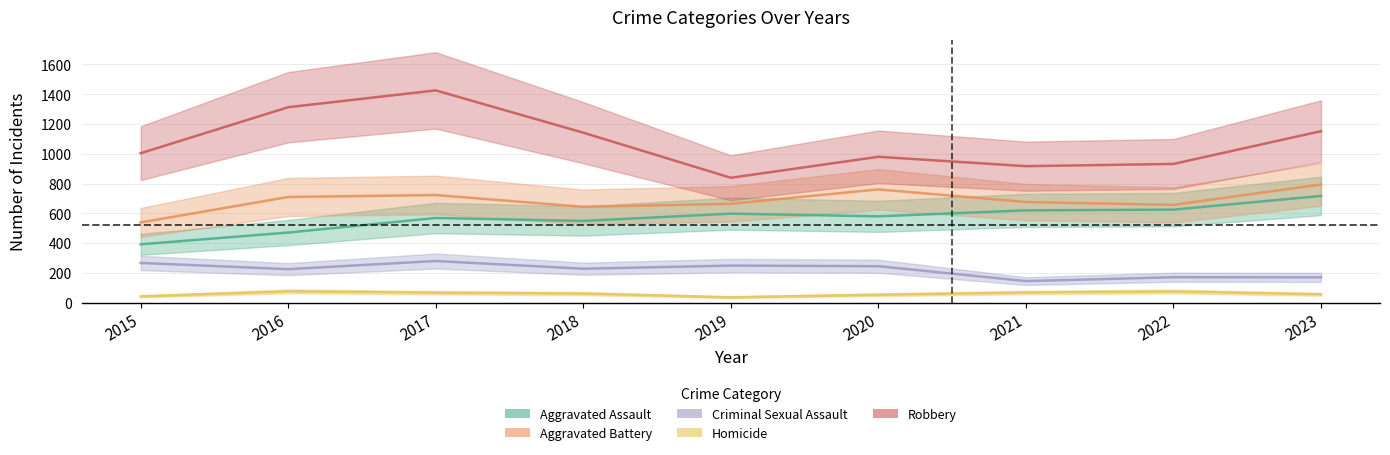

Reading left to right, list all the values displayed in this chart.

Aggravated Assault: 2015=392	2016=471	2017=569	2018=549	2019=598	2020=580	2021=620	2022=625	2023=717
Aggravated Battery: 2015=539	2016=710	2017=723	2018=644	2019=664	2020=761	2021=676	2022=657	2023=794
Criminal Sexual Assault: 2015=267	2016=225	2017=280	2018=228	2019=249	2020=245	2021=145	2022=171	2023=170
Homicide: 2015=42	2016=76	2017=67	2018=61	2019=36	2020=53	2021=68	2022=75	2023=56
Robbery: 2015=1004	2016=1313	2017=1426	2018=1142	2019=839	2020=980	2021=917	2022=932	2023=1152